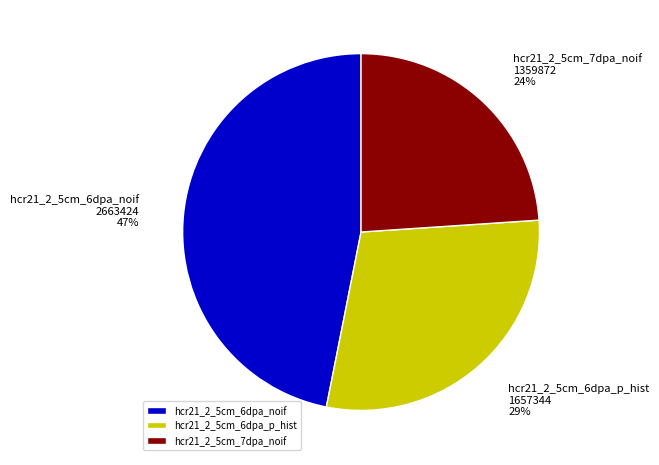

Does hcr21_2_5cm_6dpa_noif represent more than half of the total?

No